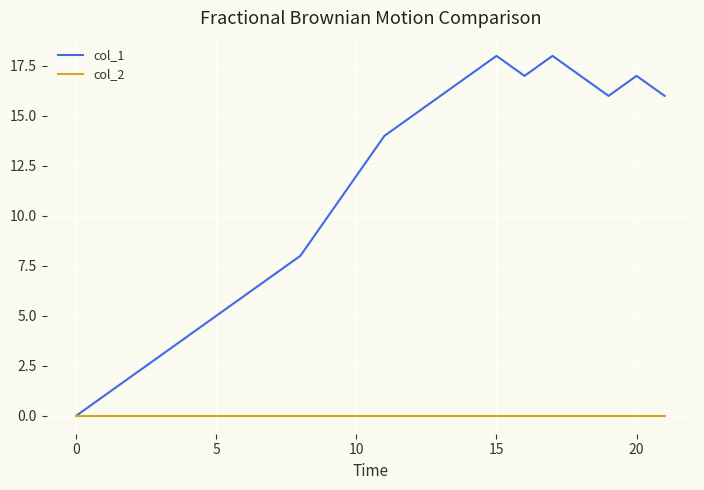

What is the maximum value shown in the chart?

18